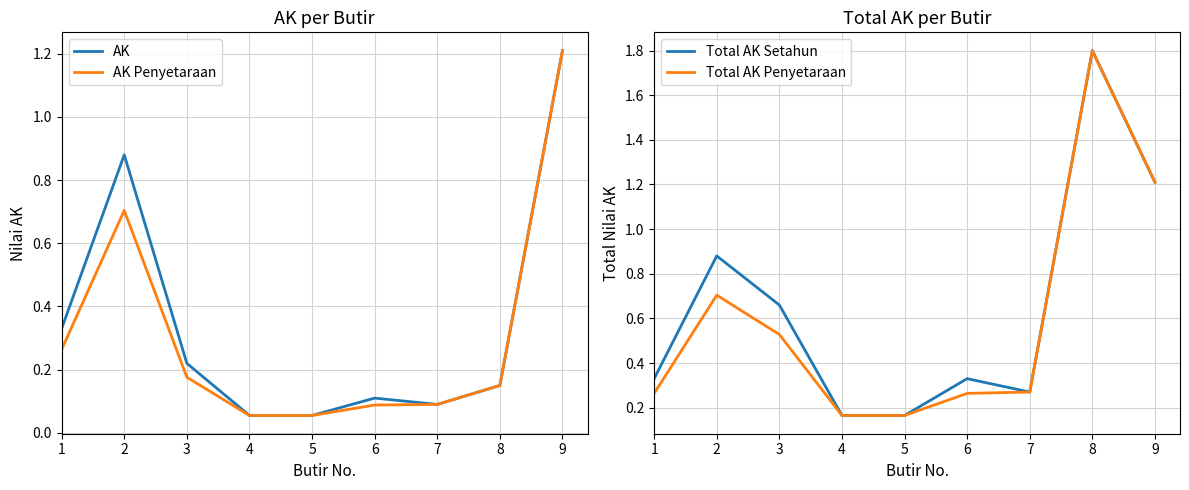

At how many categories does at least one series exceed 0?

9